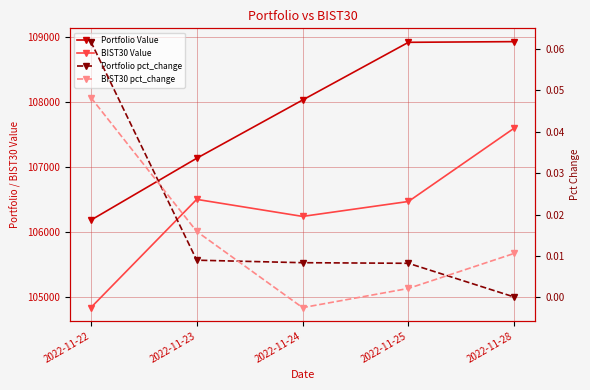

Reading left to right, list all the values displayed in this chart.

Portfolio Value: 2022-11-22=106178.3	2022-11-23=107133.2	2022-11-24=108031.7	2022-11-25=108922.0	2022-11-28=108932.5
BIST30 Value: 2022-11-22=104828.7	2022-11-23=106499.0	2022-11-24=106236.1	2022-11-25=106466.6	2022-11-28=107599.0
Portfolio pct_change: 2022-11-22=0.1	2022-11-23=0.0	2022-11-24=0.0	2022-11-25=0.0	2022-11-28=0.0
BIST30 pct_change: 2022-11-22=0.0	2022-11-23=0.0	2022-11-24=-0.0	2022-11-25=0.0	2022-11-28=0.0